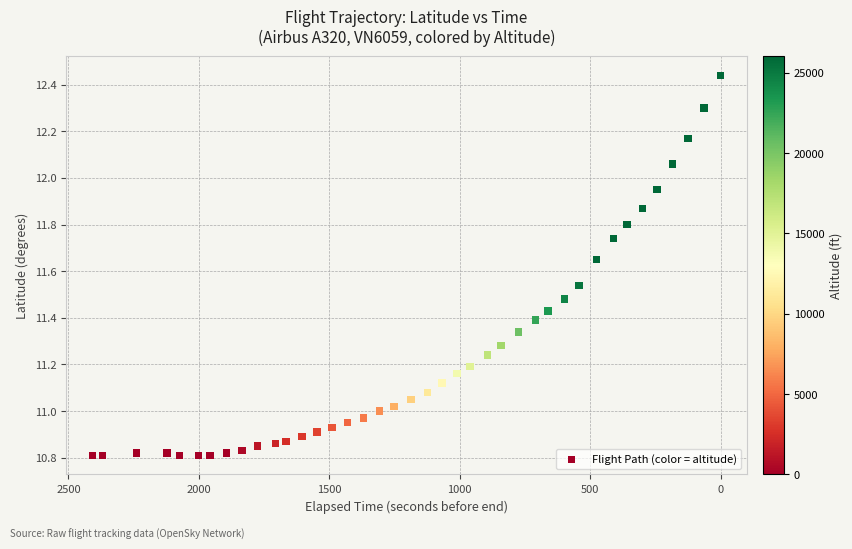

What is the range of Y values (max minus min)?

1.6